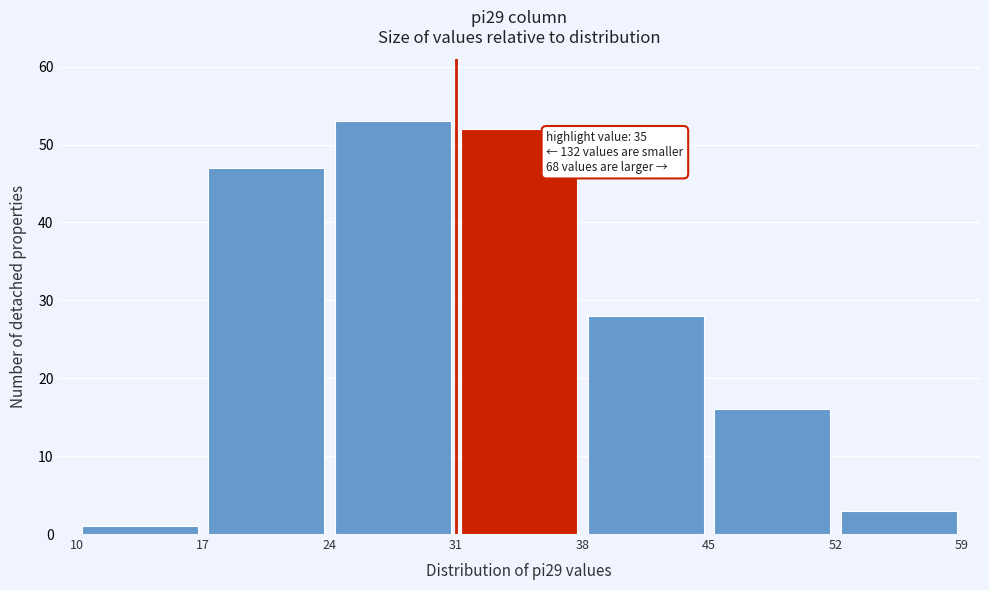

Which range on the x-axis has the tallest bar?

24 to 31